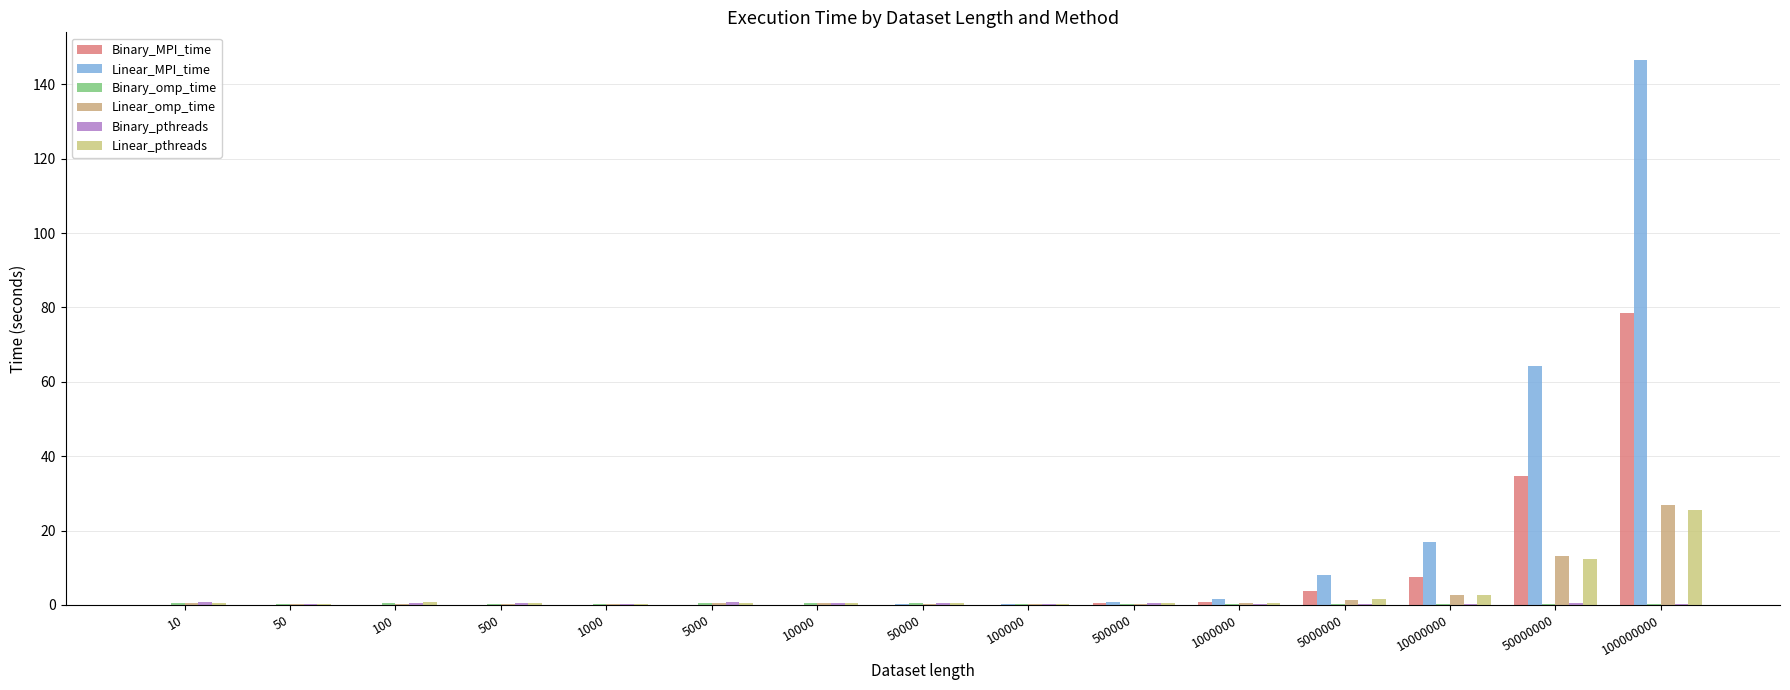

The value of Linear_MPI_time at 10 is 0.0. True or false?

True